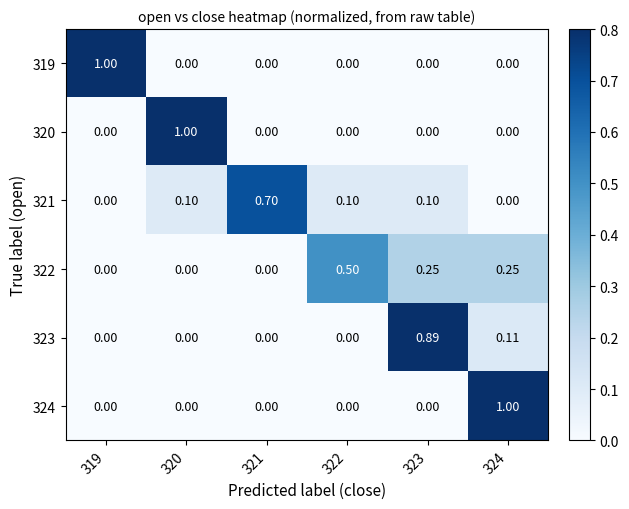

Is the value of 323 at 320 greater than the value of 322 at 323?

No